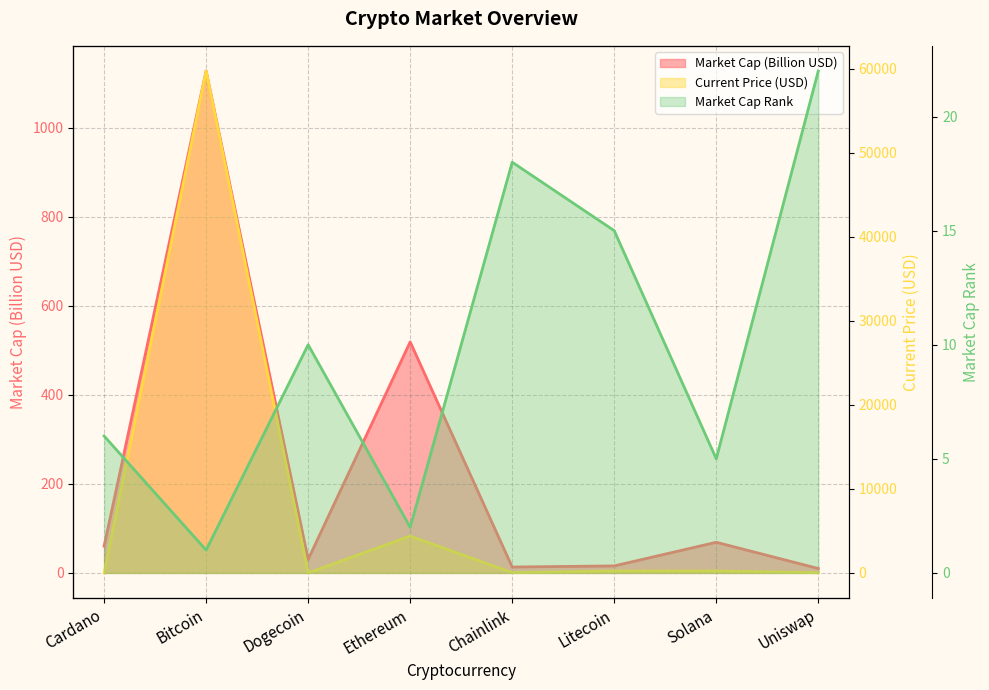

Rank the categories by market_cap_rank value from lowest to highest.

Bitcoin, Ethereum, Solana, Cardano, Dogecoin, Litecoin, Chainlink, Uniswap